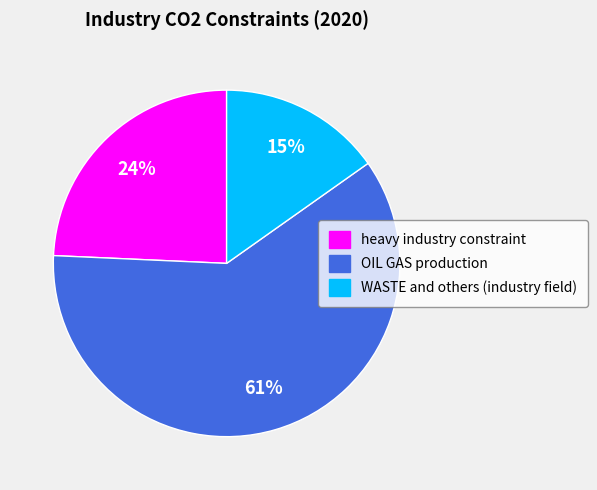

Count the number of slices in the pie.

3